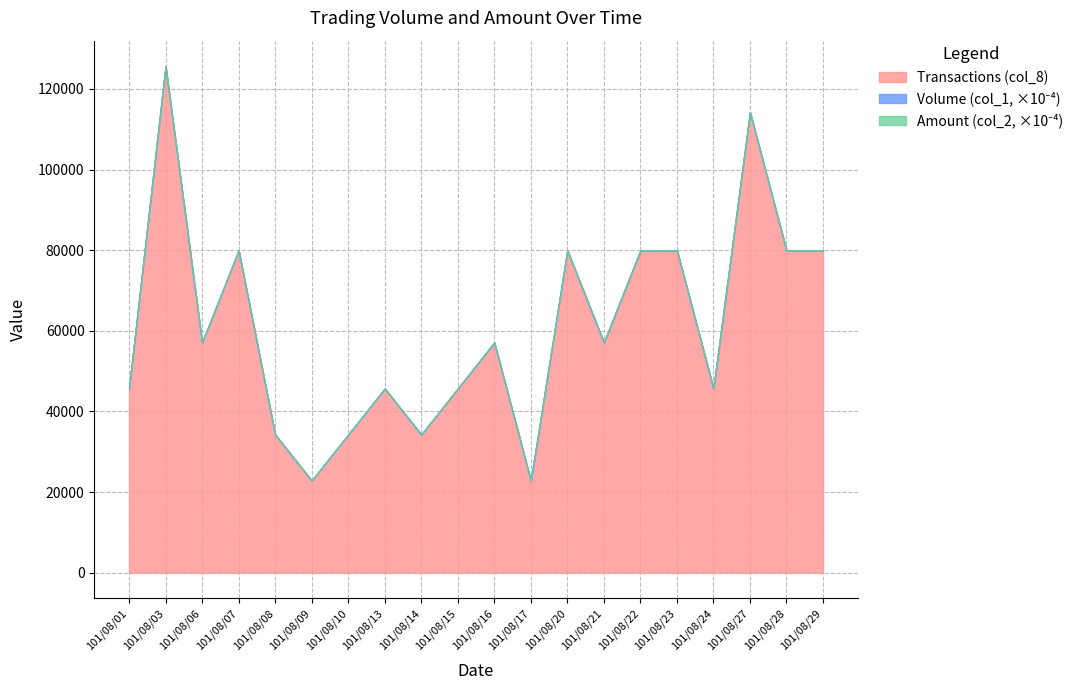

How many data points in Volume (col_1) are above 340000?

9